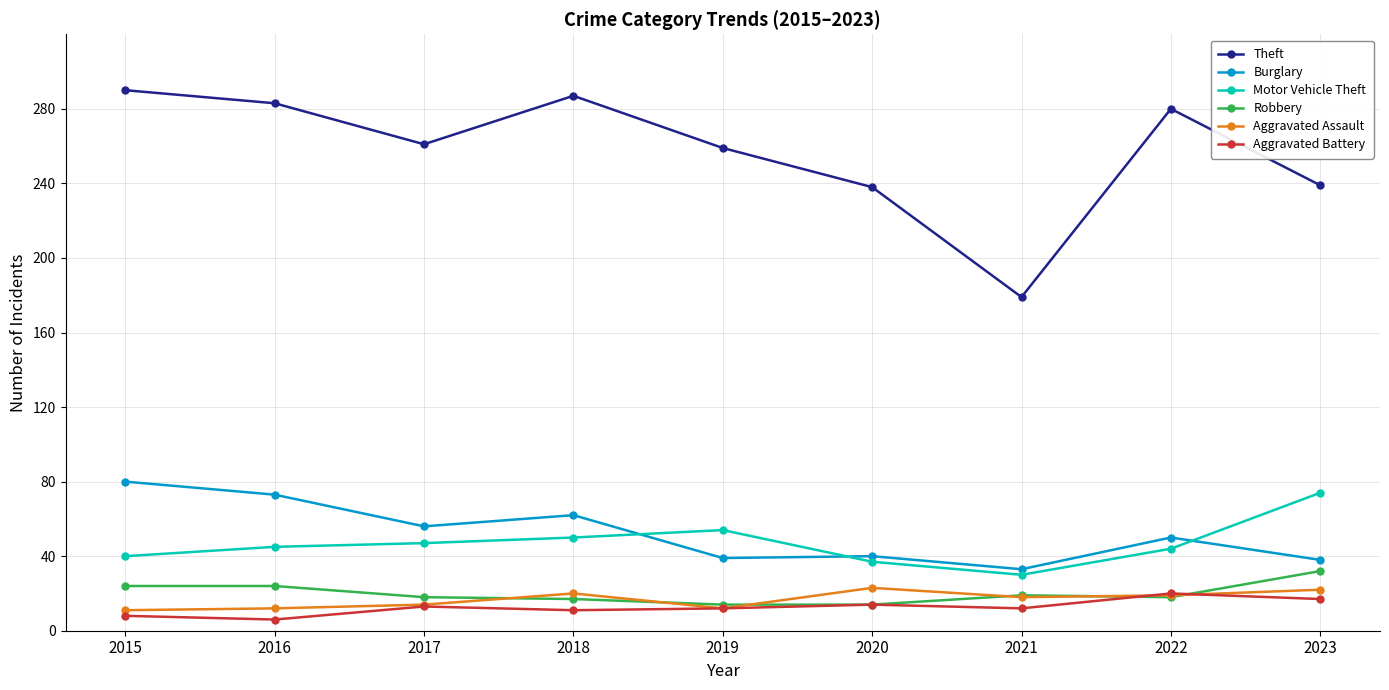

Which category has the highest value across all series?

2015